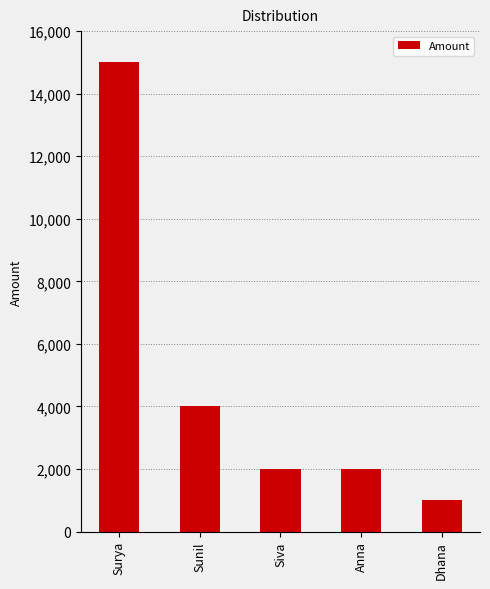

What value does the data have at Sunil, to the nearest 10?

4000